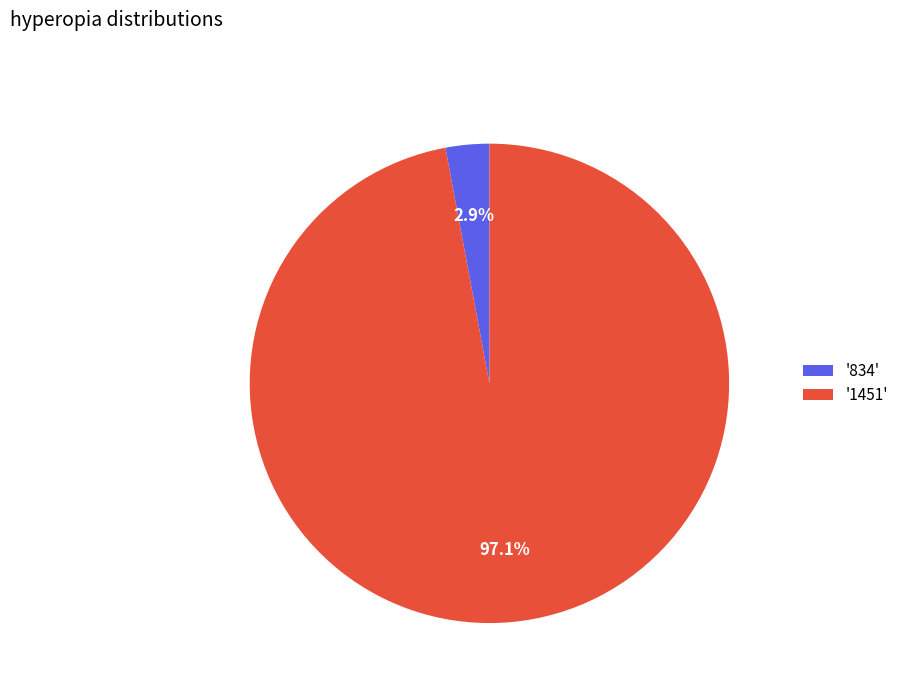

Is there a majority slice in this chart?

Yes